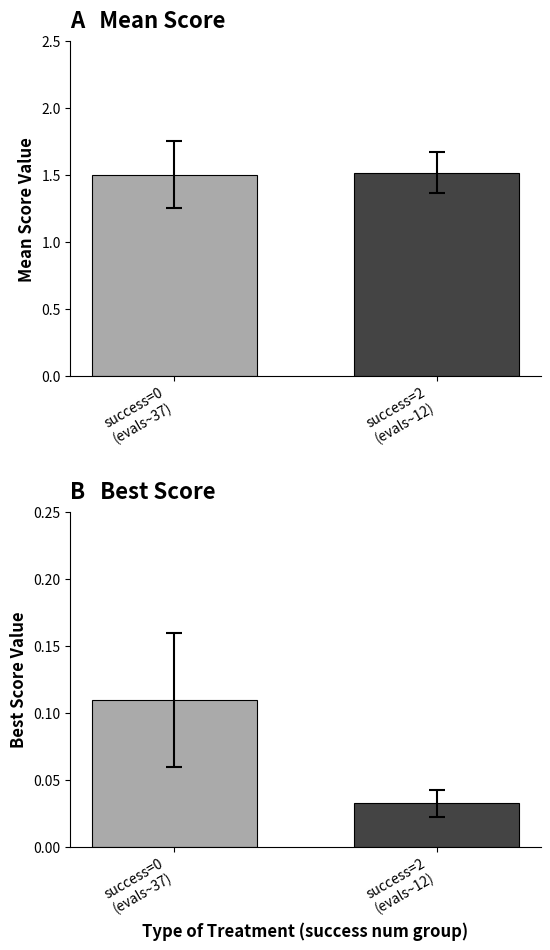

What is the value of the best bar at the 1st from the left?

0.1